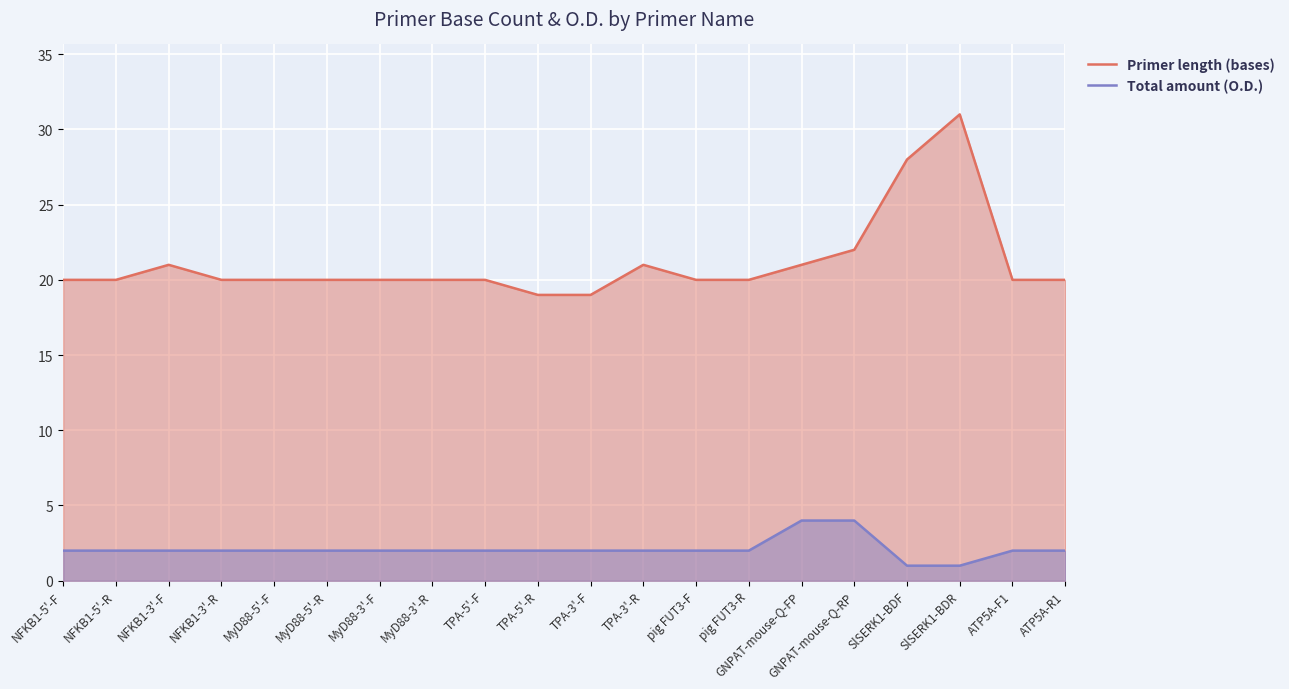

What is the total value across all series at SlSERK1-BDR?

32